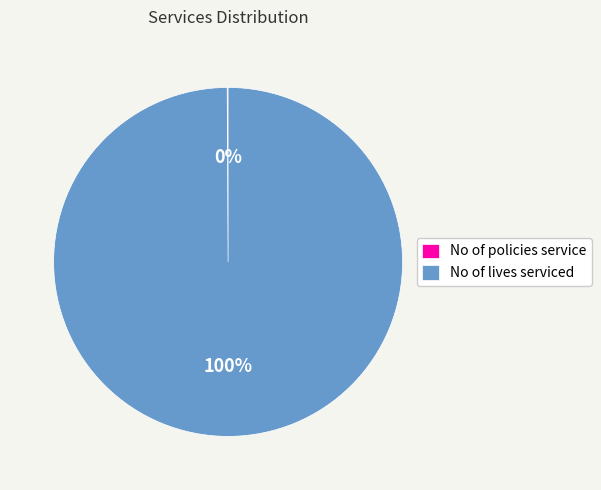

Which slice represents more than half of the pie?

No of lives serviced